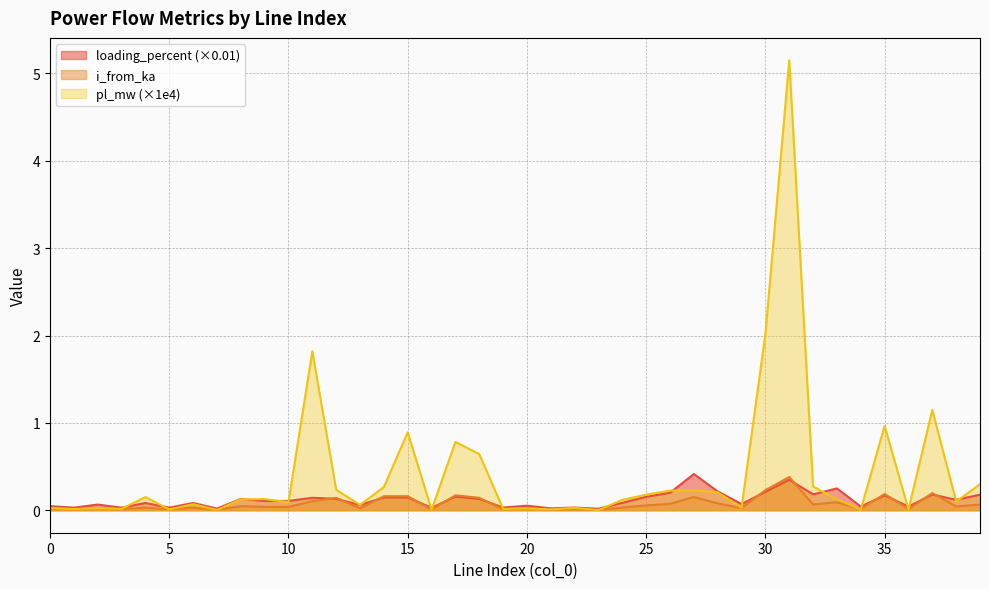

What is the average value of the loading_percent series?

0.1